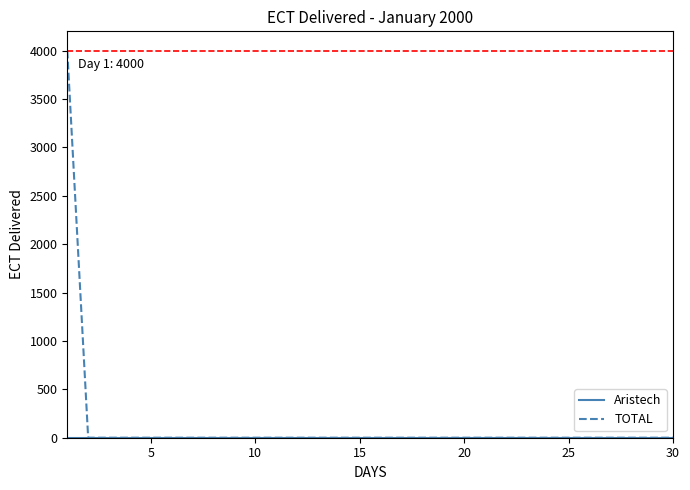

Which series has the largest range (max minus min)?

TOTAL